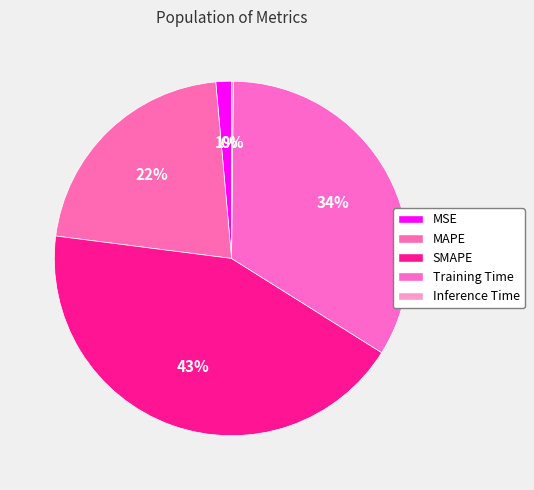

What is the smallest slice in the pie chart?

Inference Time